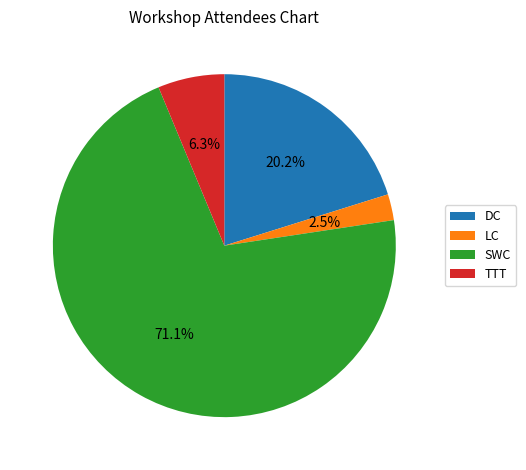

Which category has the biggest portion of the pie?

SWC